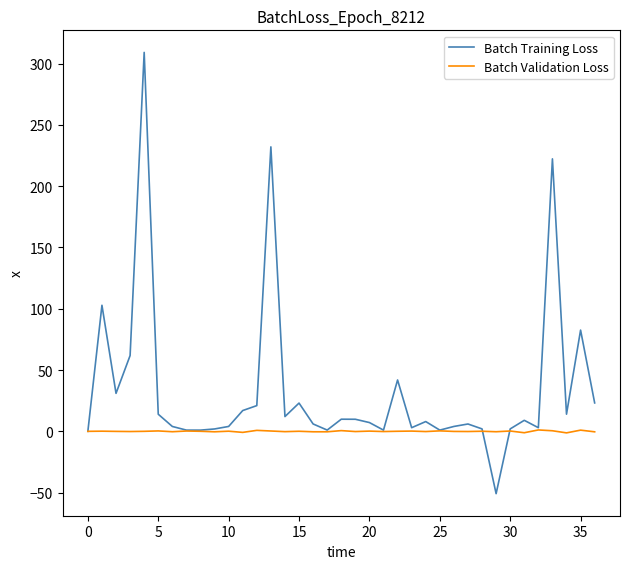

Which series has the largest total across all categories?

Batch Training Loss